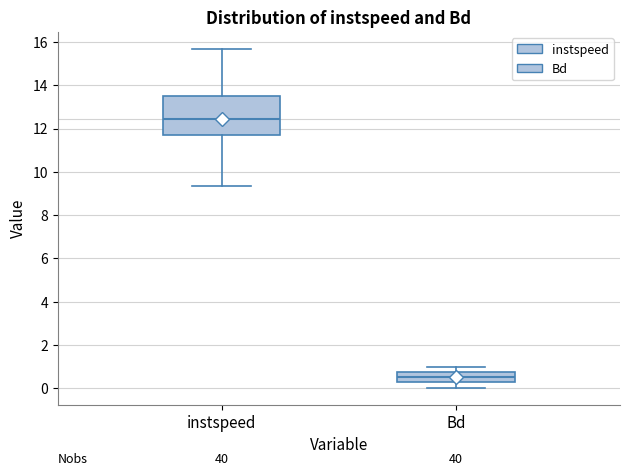

Reading left to right, read every box against the y-axis: the position of its median line, the range the box covers, and the ends of its whiskers. The values are not printed on the chart, so give them approximately, as read against the axis.

instspeed: median 12.4, box 11.8 to 13.6, whiskers 9.4 to 15.6
Bd: median 0.6, box 0.2 to 0.8, whiskers 0.0 to 1.0